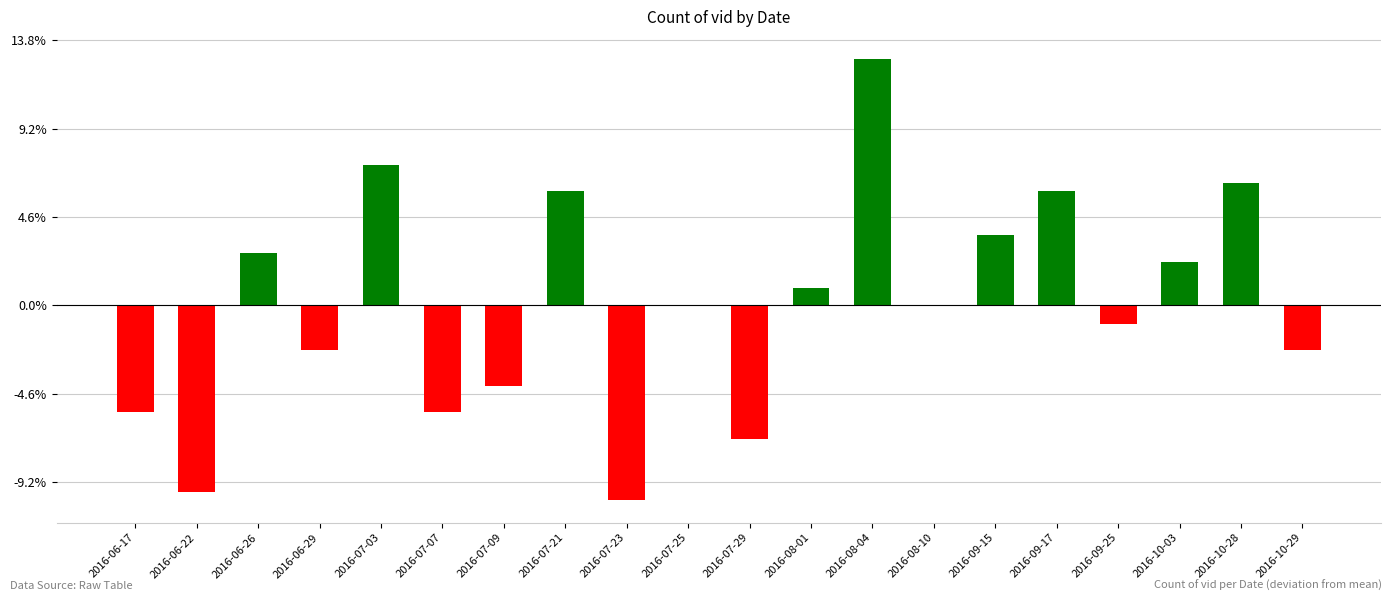

Rank the categories by value from highest to lowest.

2016-08-04, 2016-07-03, 2016-10-28, 2016-07-21, 2016-09-17, 2016-09-15, 2016-06-26, 2016-10-03, 2016-08-01, 2016-07-25, 2016-08-10, 2016-09-25, 2016-06-29, 2016-10-29, 2016-07-09, 2016-06-17, 2016-07-07, 2016-07-29, 2016-06-22, 2016-07-23